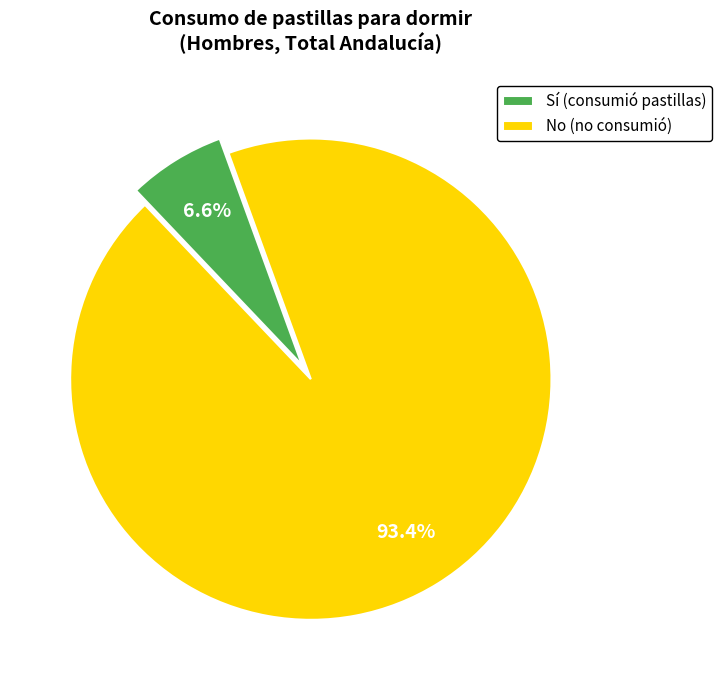

Rank the categories by value from highest to lowest.

No (no consumió), Sí (consumió pastillas)